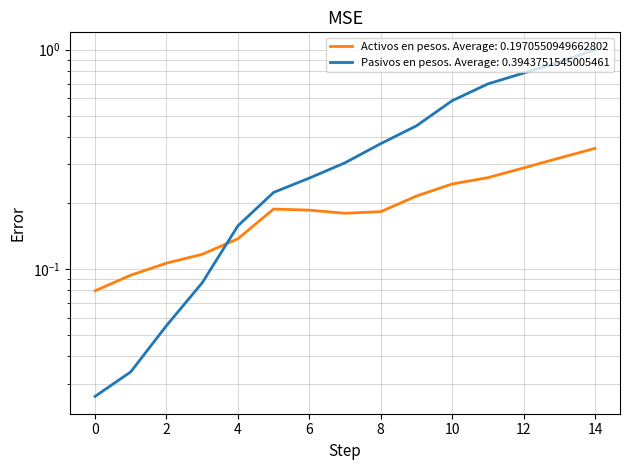

True or false: Pasivos en pesos and Activos en pesos cross at least once.

True